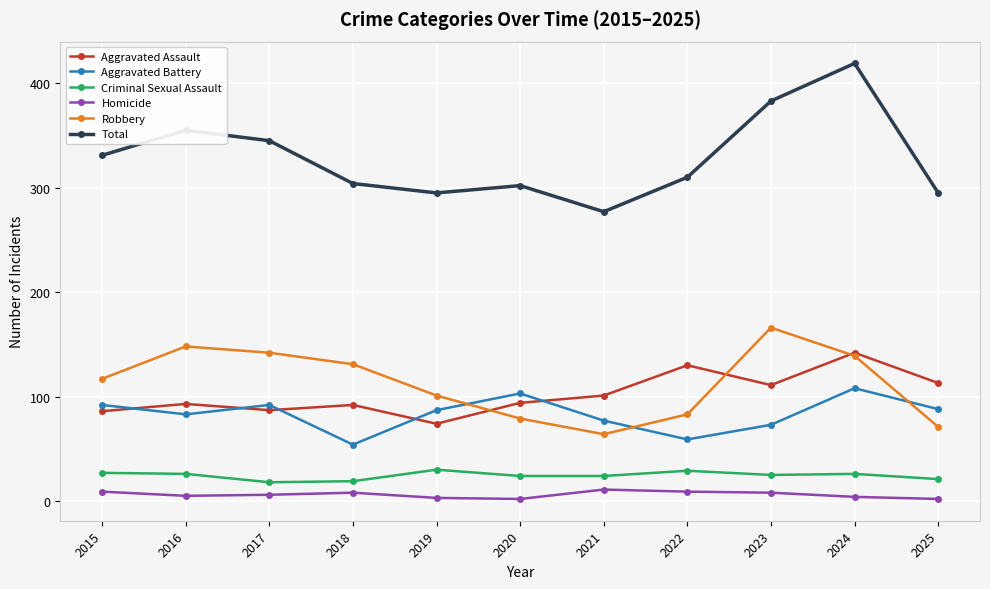

Between 2017 and 2021, which series saw the biggest shift?

Robbery